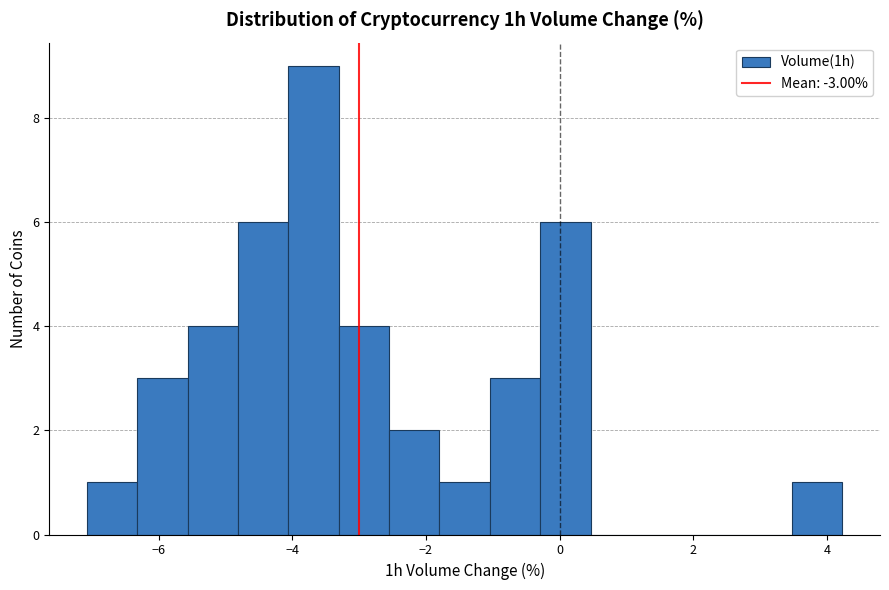

Around what value on the x-axis is the tallest bar? Give the approximate position of its centre, as read against the axis.

-3.6